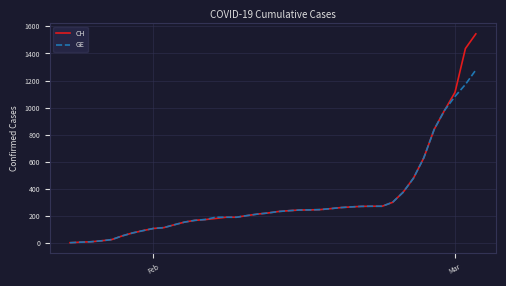

Rank the series by their maximum value, from lowest to highest.

GE, CH